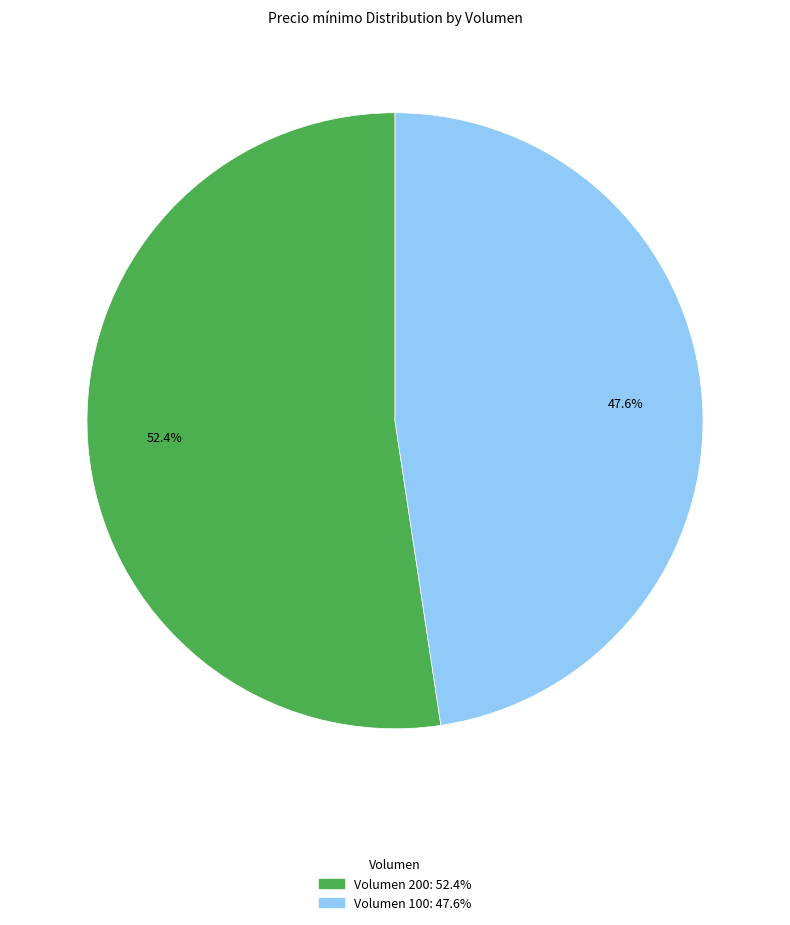

Is there any slice that represents more than half of the pie?

Yes